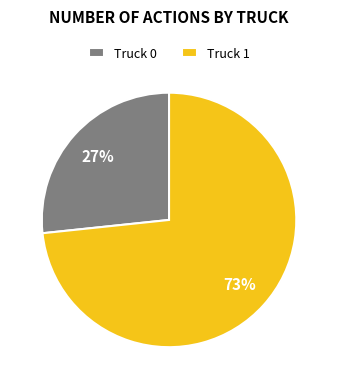

To the nearest percent, what is the average slice percentage?

50%